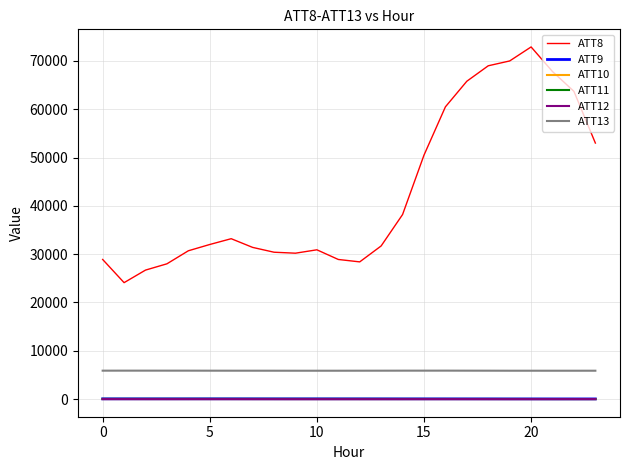

Which series has the largest range (max minus min)?

ATT8